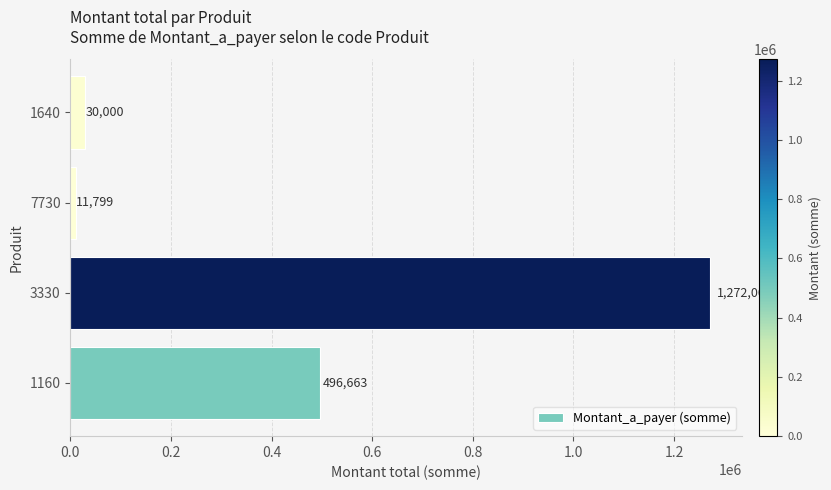

The chart shows a value of 2279506 at 3330. True or false?

False